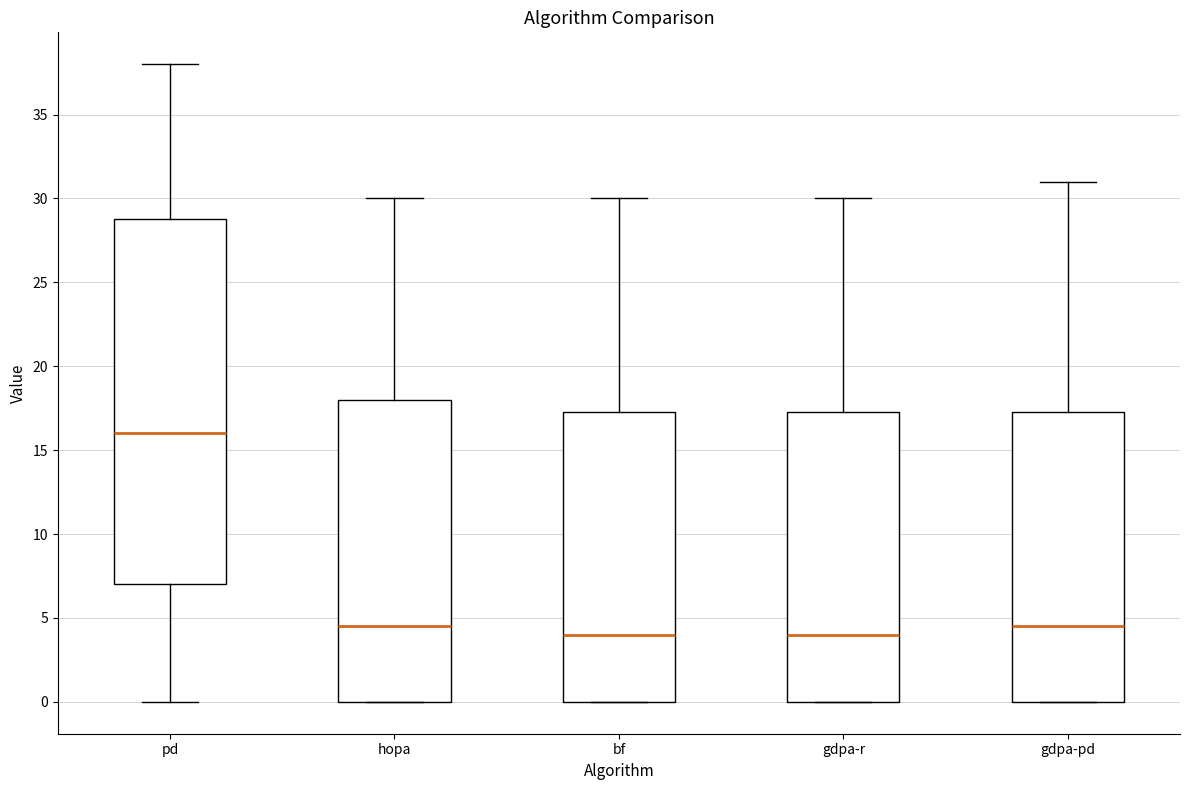

Where is the lower edge of the box for gdpa-pd on the y-axis? The values are not printed on the chart, so give them approximately, as read against the axis.

0.0